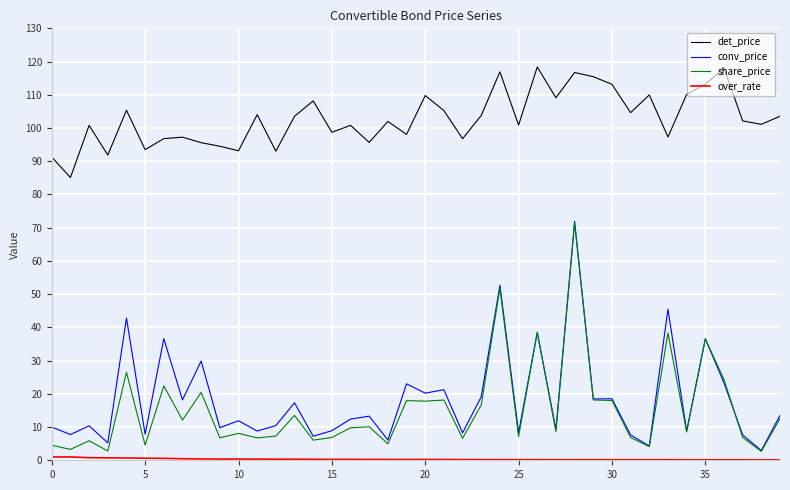

At how many categories does at least one series exceed 49?

40